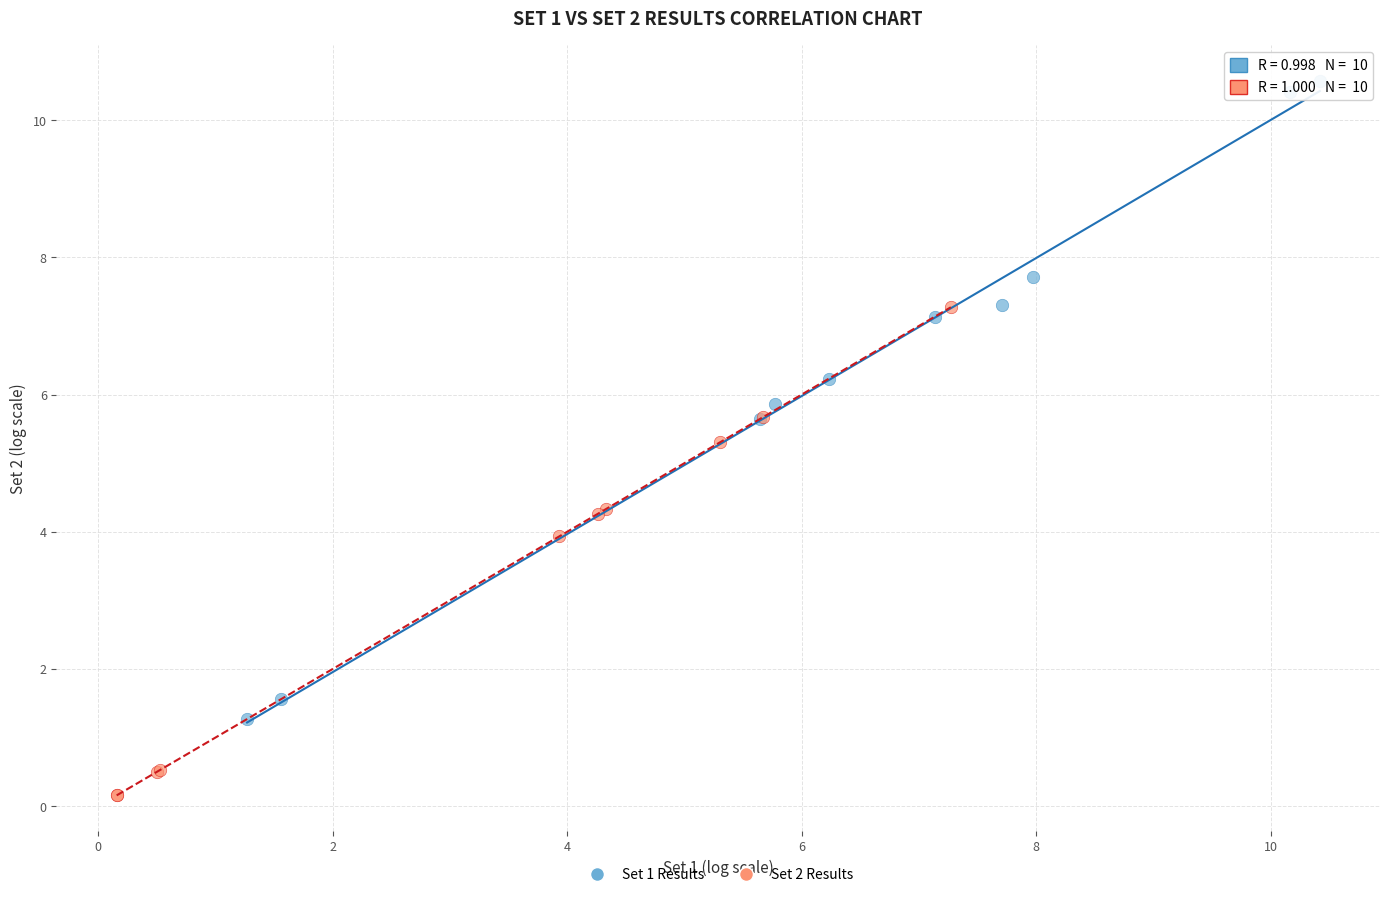

What are all the series names shown in the legend?

Set 1 Results, Set 2 Results